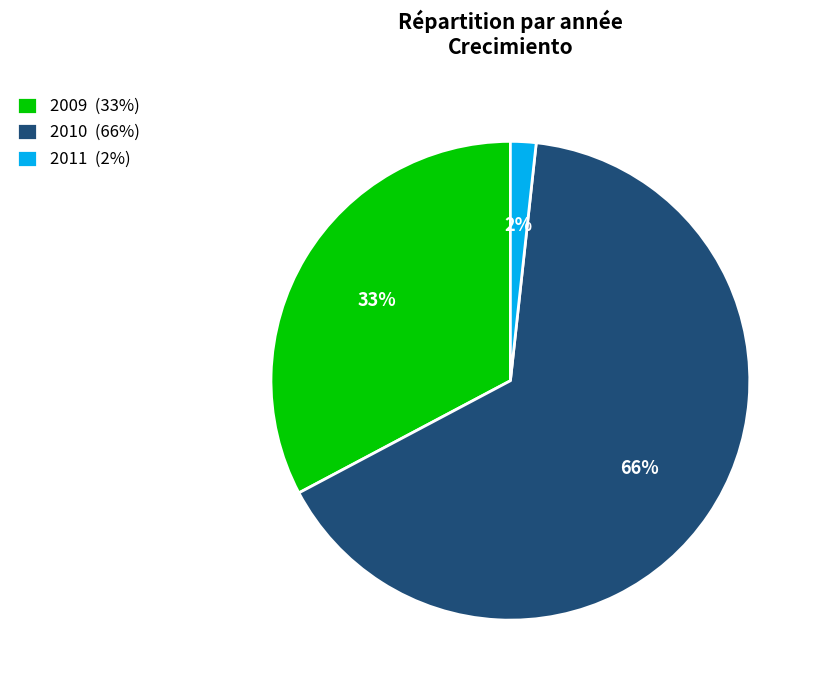

How many slices are in this pie chart?

3